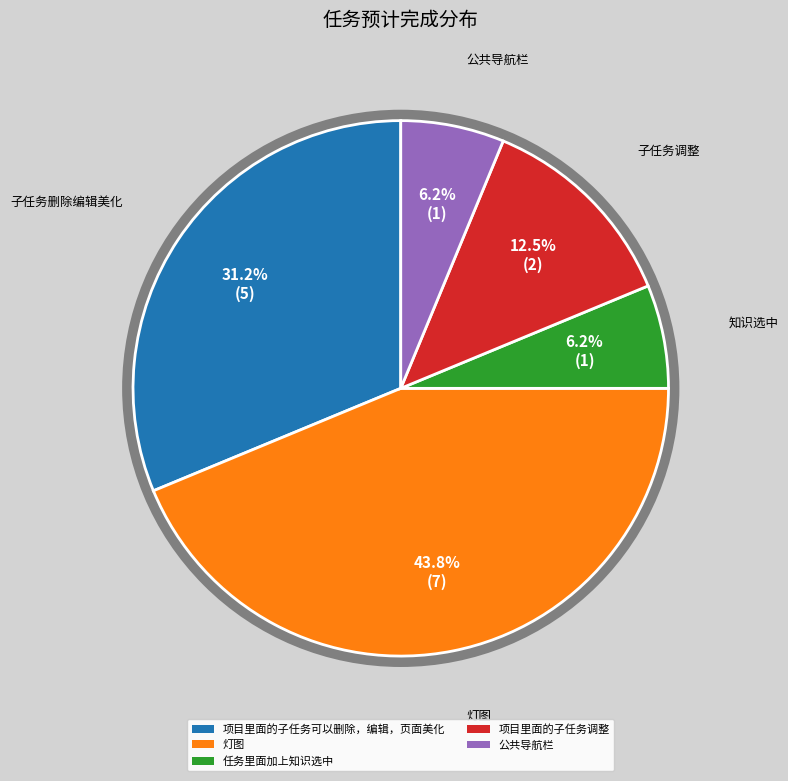

To the nearest percent, what percentage of the pie is 项目里面的子任务可以删除，编辑，页面美化?

31%